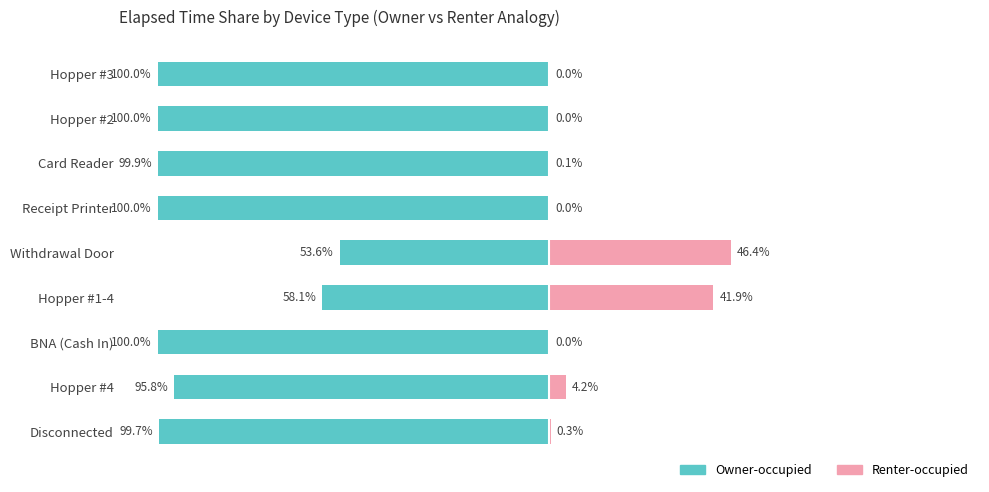

Between Receipt Printer and Hopper #3, which series saw the biggest shift?

Owner-occupied